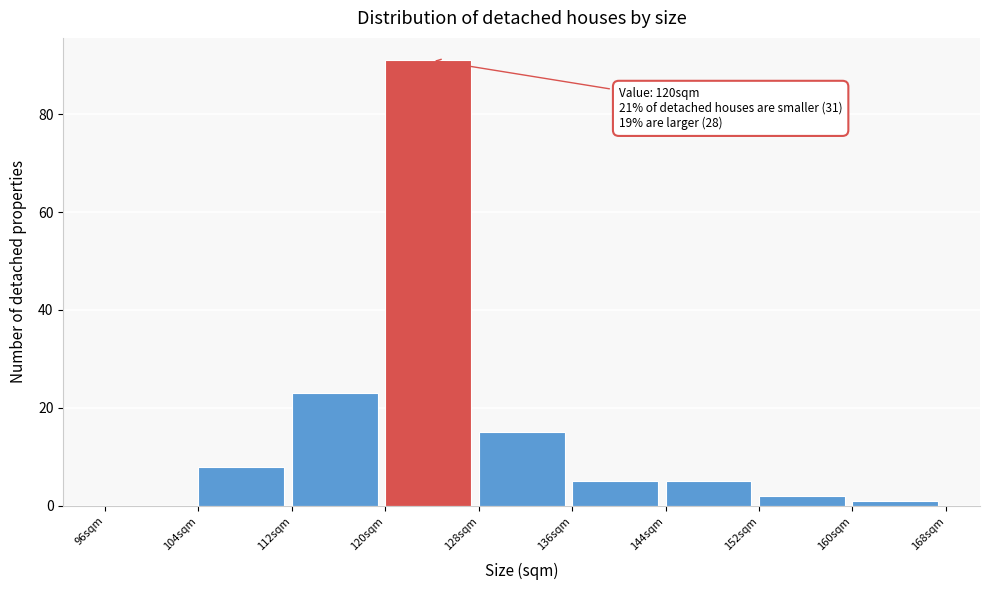

Which range on the x-axis has the tallest bar?

120 to 128